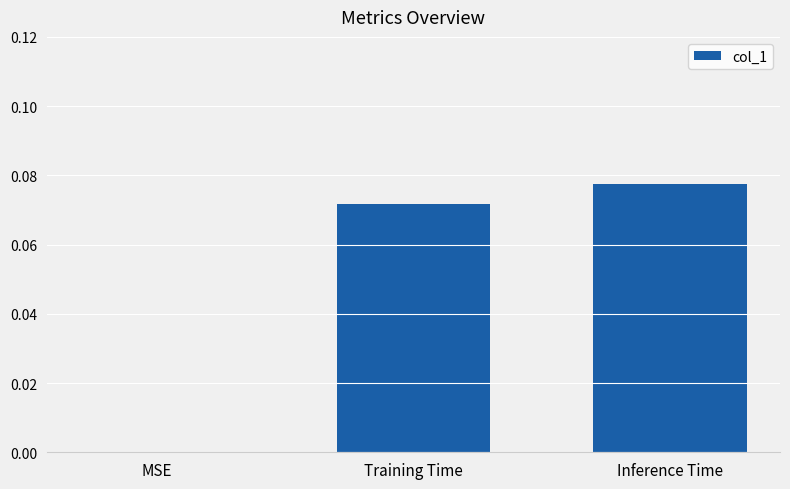

Is it true that the value at MSE is 0.0?

True